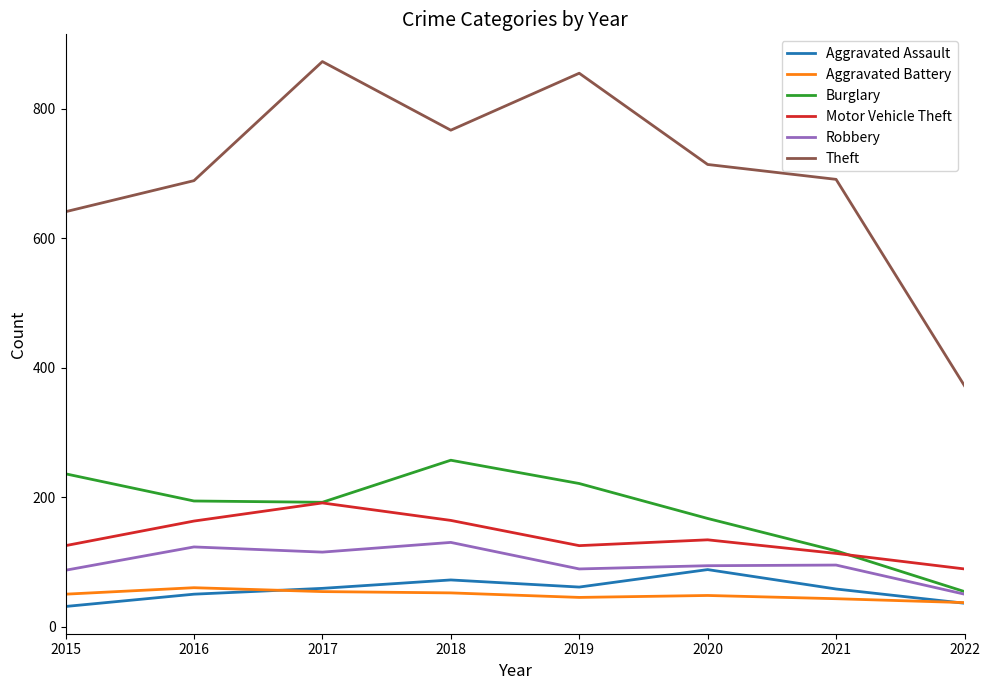

What is the difference between the second highest and second lowest values in the Aggravated Battery series?

11